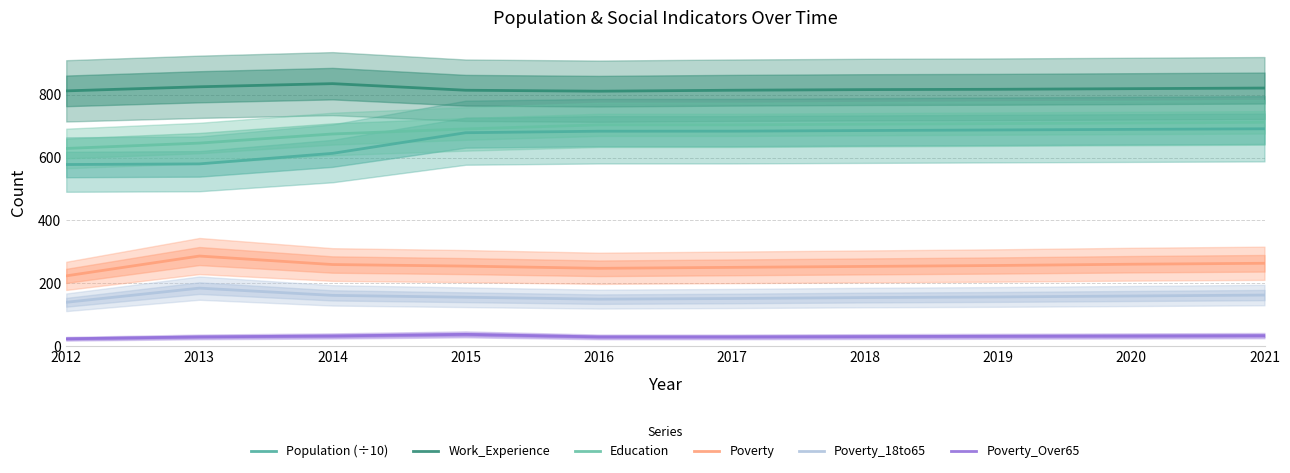

Reading left to right, what are all the values shown in this chart?

Population (÷10): 577.9	579.9	613.4	679.0	683.8	683.9	685.9	687.8	689.6	691.5
Work_Experience: 812.0	825.0	835.0	814.0	811.0	814.0	816.0	817.0	819.0	821.0
Education: 629.0	646.0	675.0	691.0	704.0	704.0	706.0	708.0	710.0	712.0
Poverty: 224.0	287.0	260.0	255.0	248.0	251.0	254.0	257.0	261.0	264.0
Poverty_18to65: 140.0	185.0	162.0	156.0	150.0	152.0	155.0	157.0	160.0	163.0
Poverty_Over65: 24.0	30.0	33.0	38.0	30.0	30.0	31.0	32.0	33.0	34.0